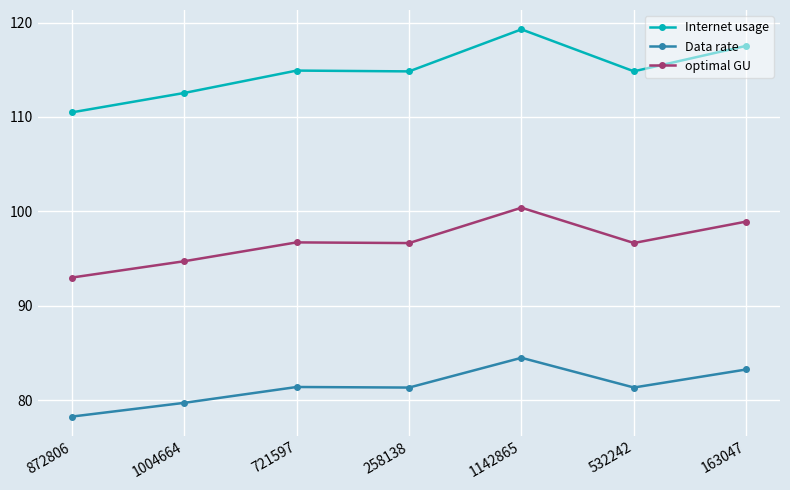

What value does the Data rate series have at 163047?

83.3